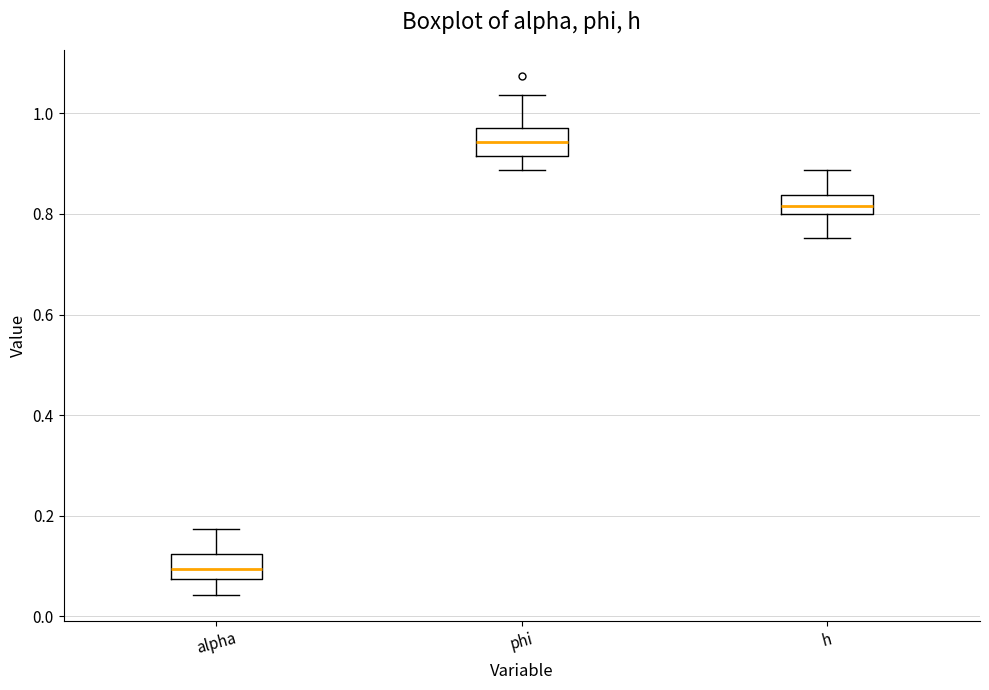

Which box has the lowest median line?

alpha